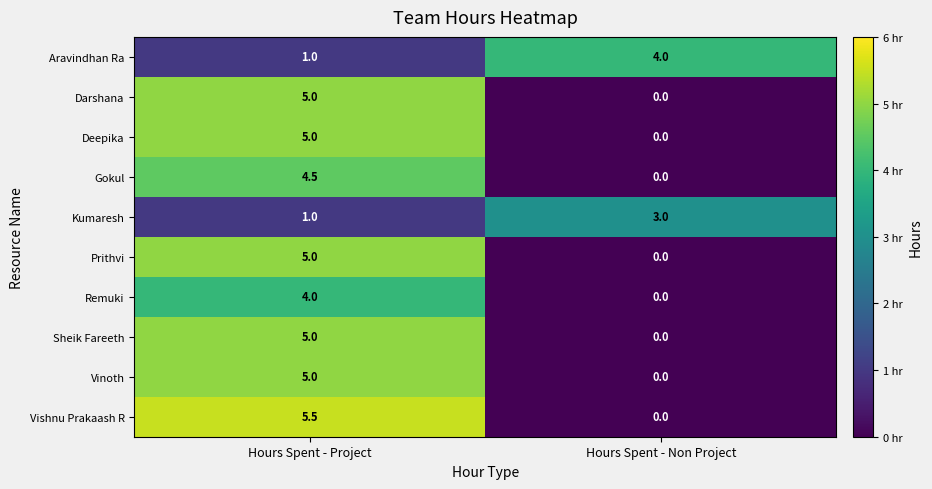

Which series has the largest total across all categories?

Vishnu Prakaash R